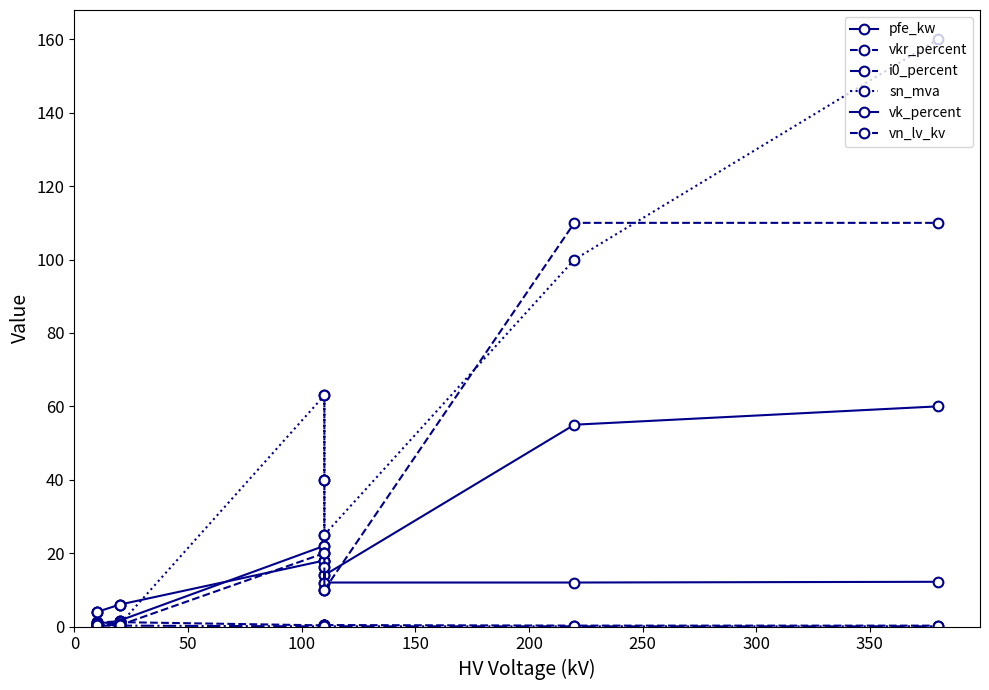

True or false: sn_mva and pfe_kw cross at least once.

True